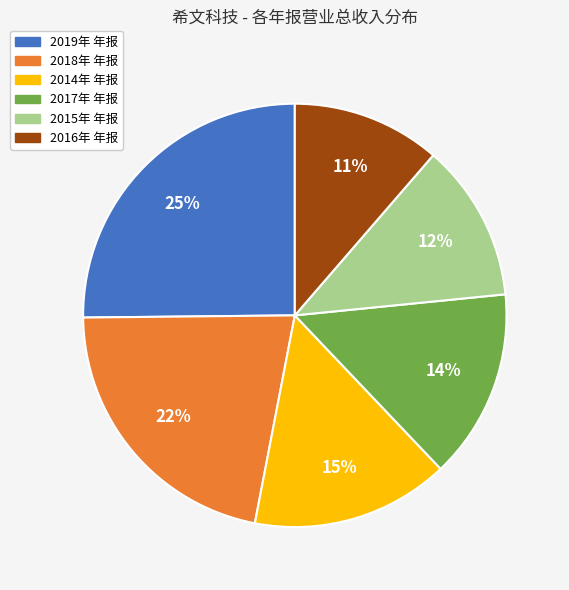

To the nearest percent, what is the combined percentage of 2015年 年报 and 2016年 年报?

23%